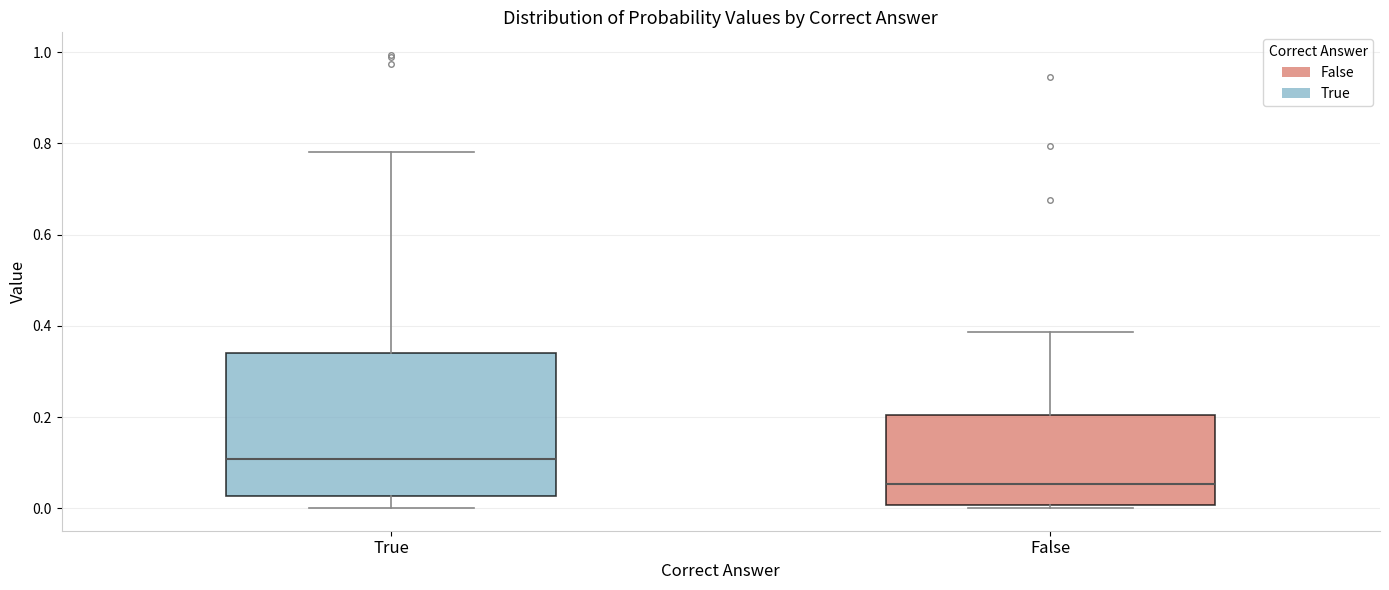

Where is the lower edge of the box for True on the y-axis? The values are not printed on the chart, so give them approximately, as read against the axis.

0.02